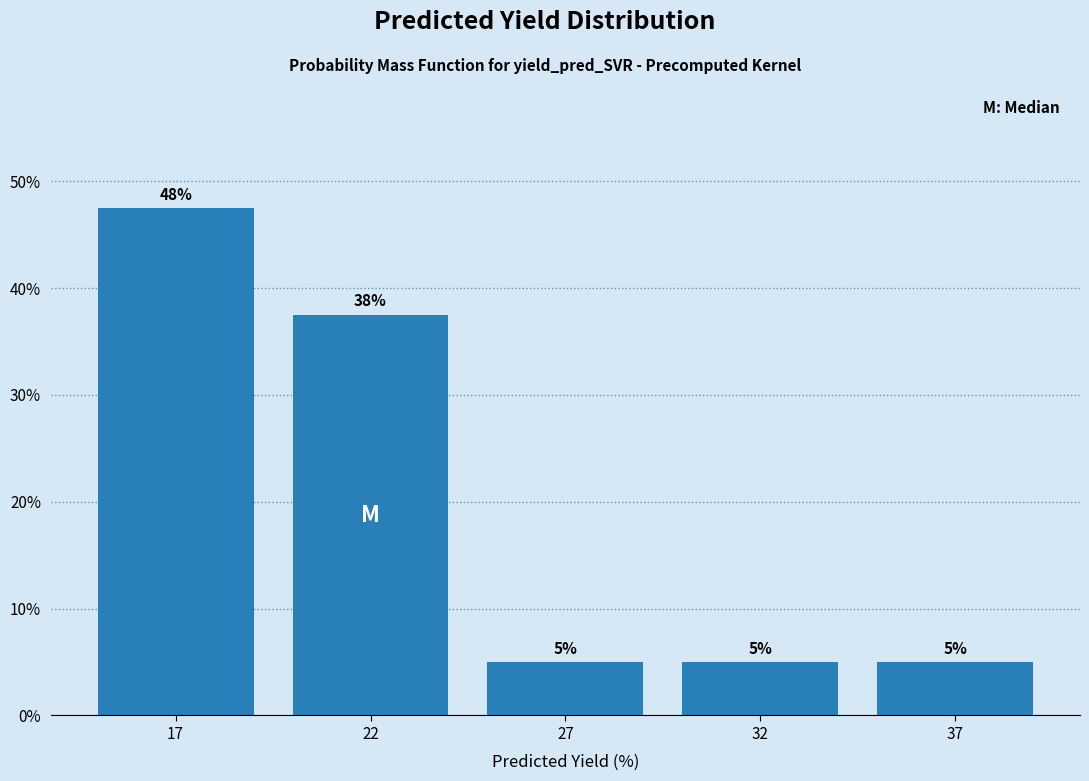

The chart shows a value of 5.0 at 37. True or false?

True